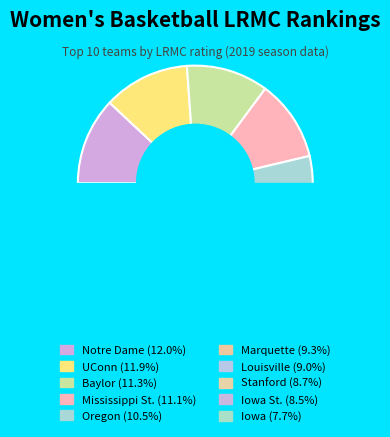

Is it true that Stanford is 18% of the pie?

False